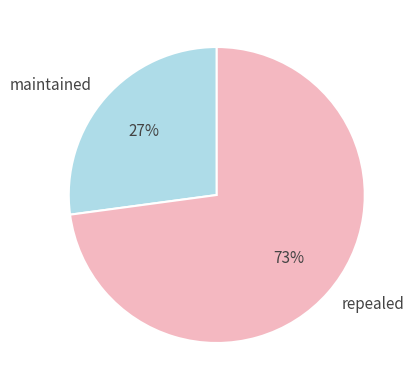

Is it true that repealed is 68% of the pie?

False